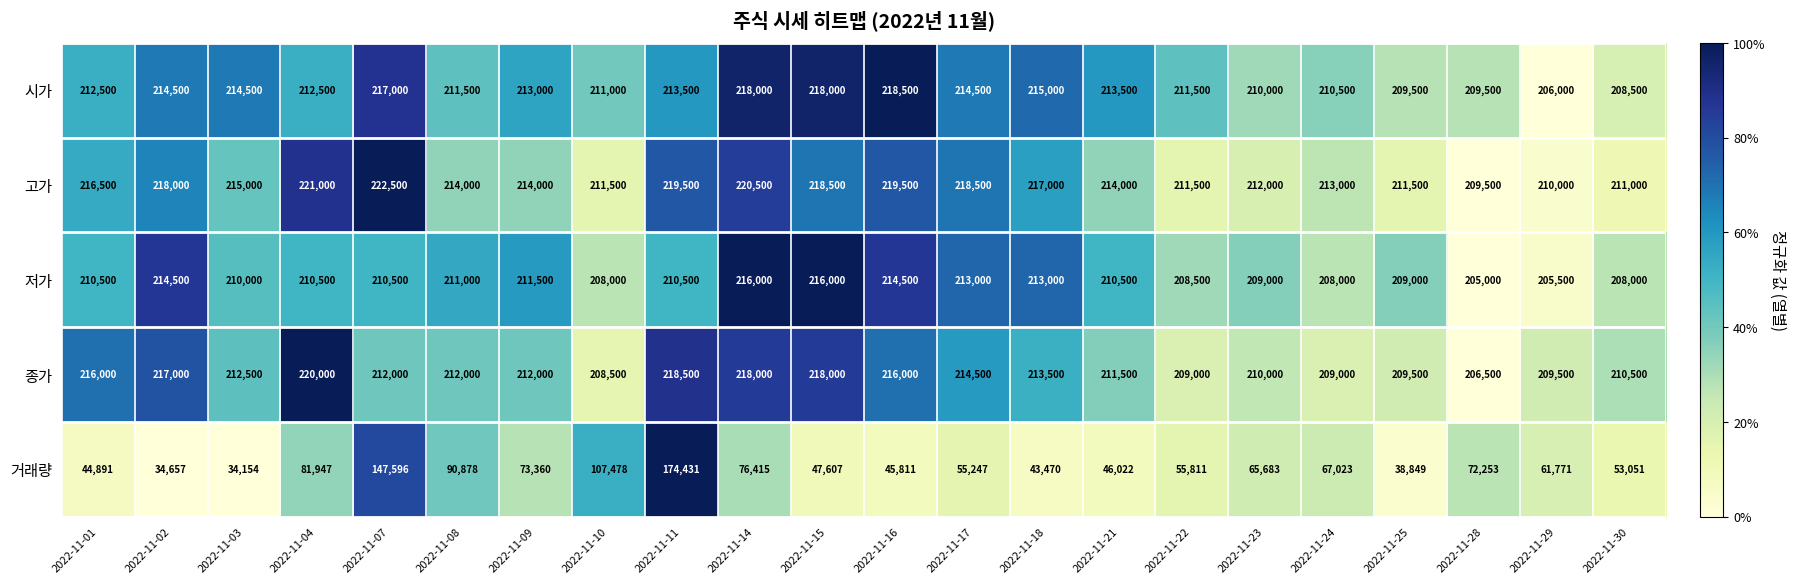

Is it true that 저가 equals 144716 at 2022-11-24?

False